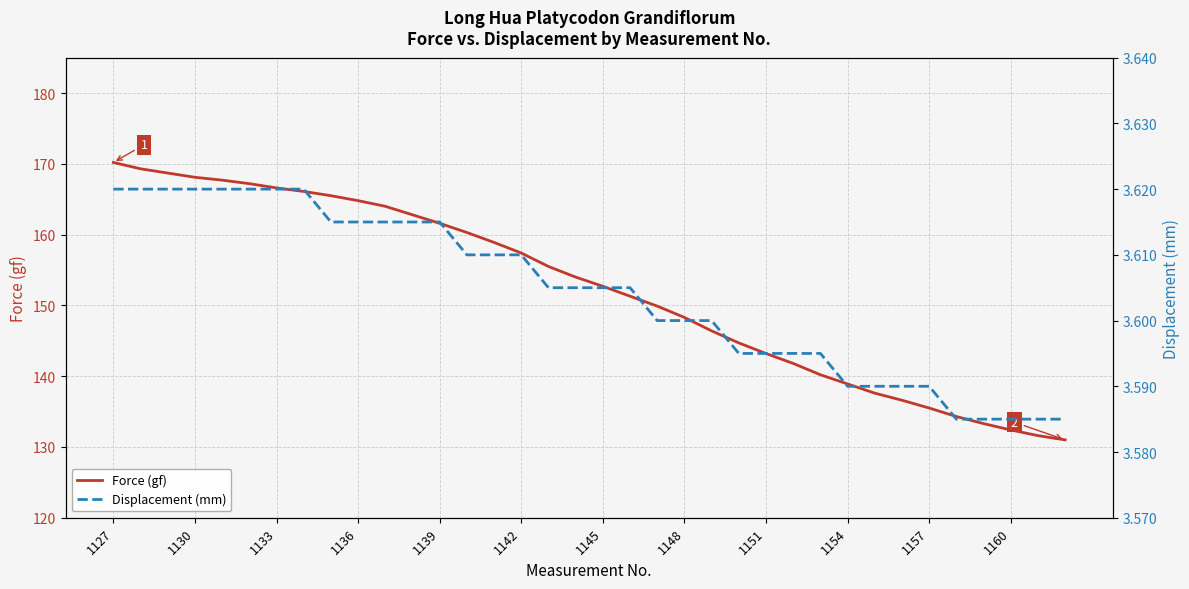

What are all the series names shown in the legend?

Force (gf), Displacement (mm)